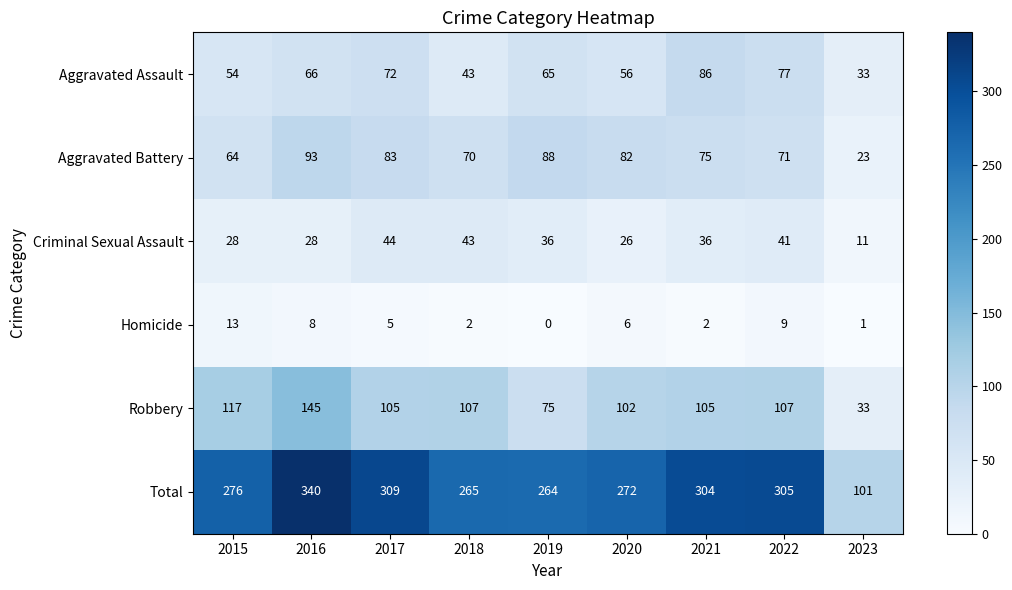

Which series has the largest total across all categories?

Total